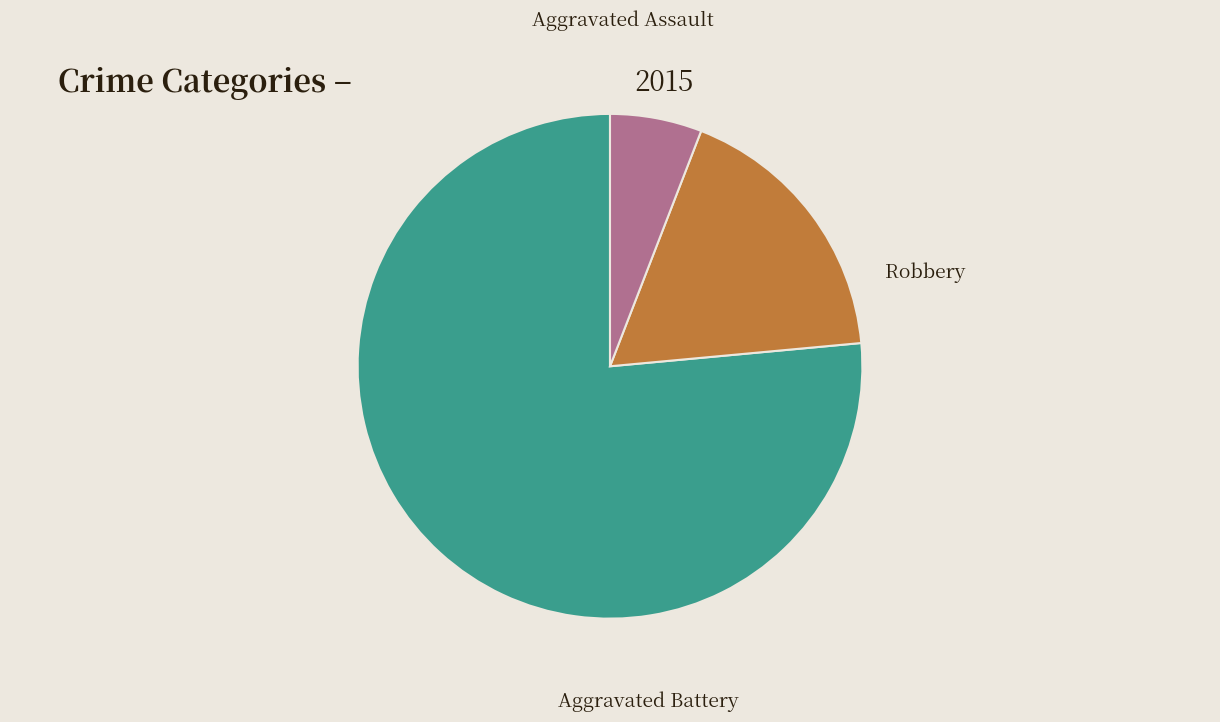

Is there a majority slice in this chart?

Yes